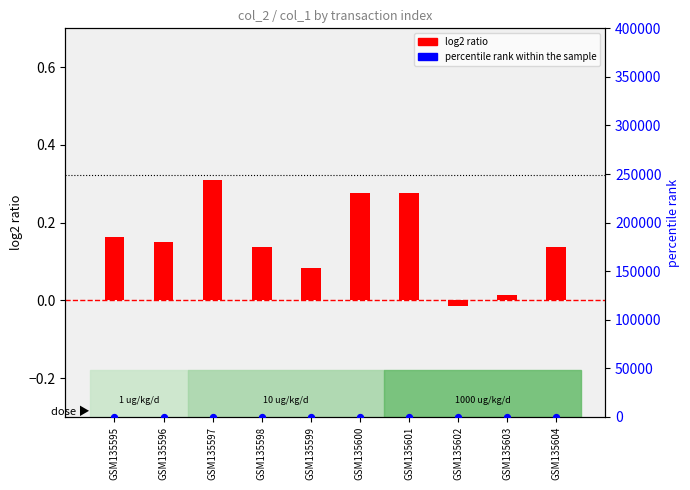

Which series has the largest Y range (max minus min)?

percentile rank within the sample